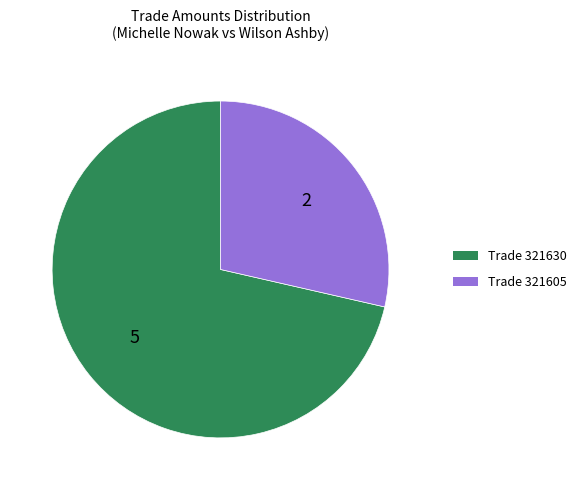

Does any single category account for the majority?

Yes